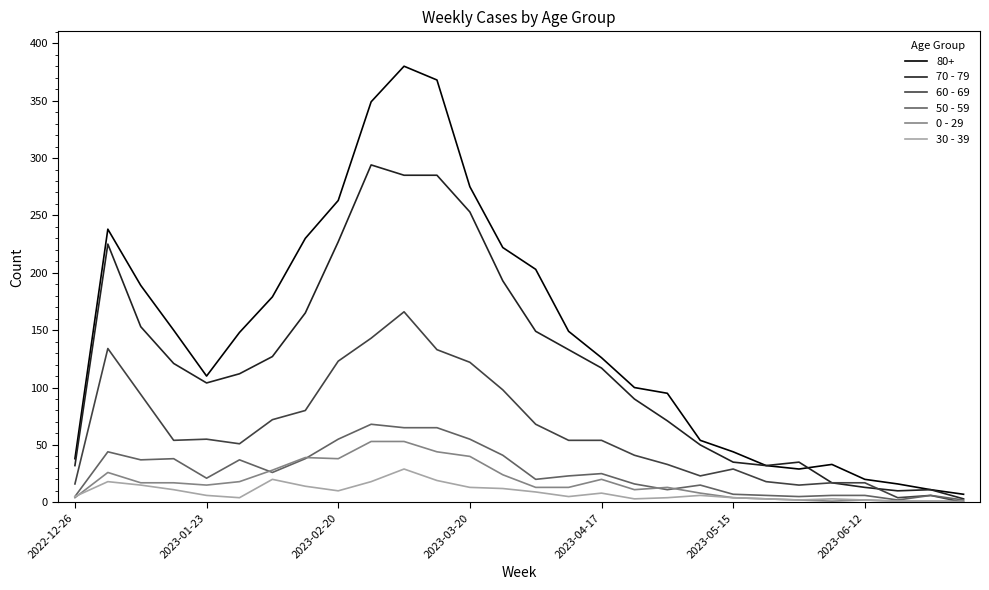

Which series has the widest spread of values?

80+